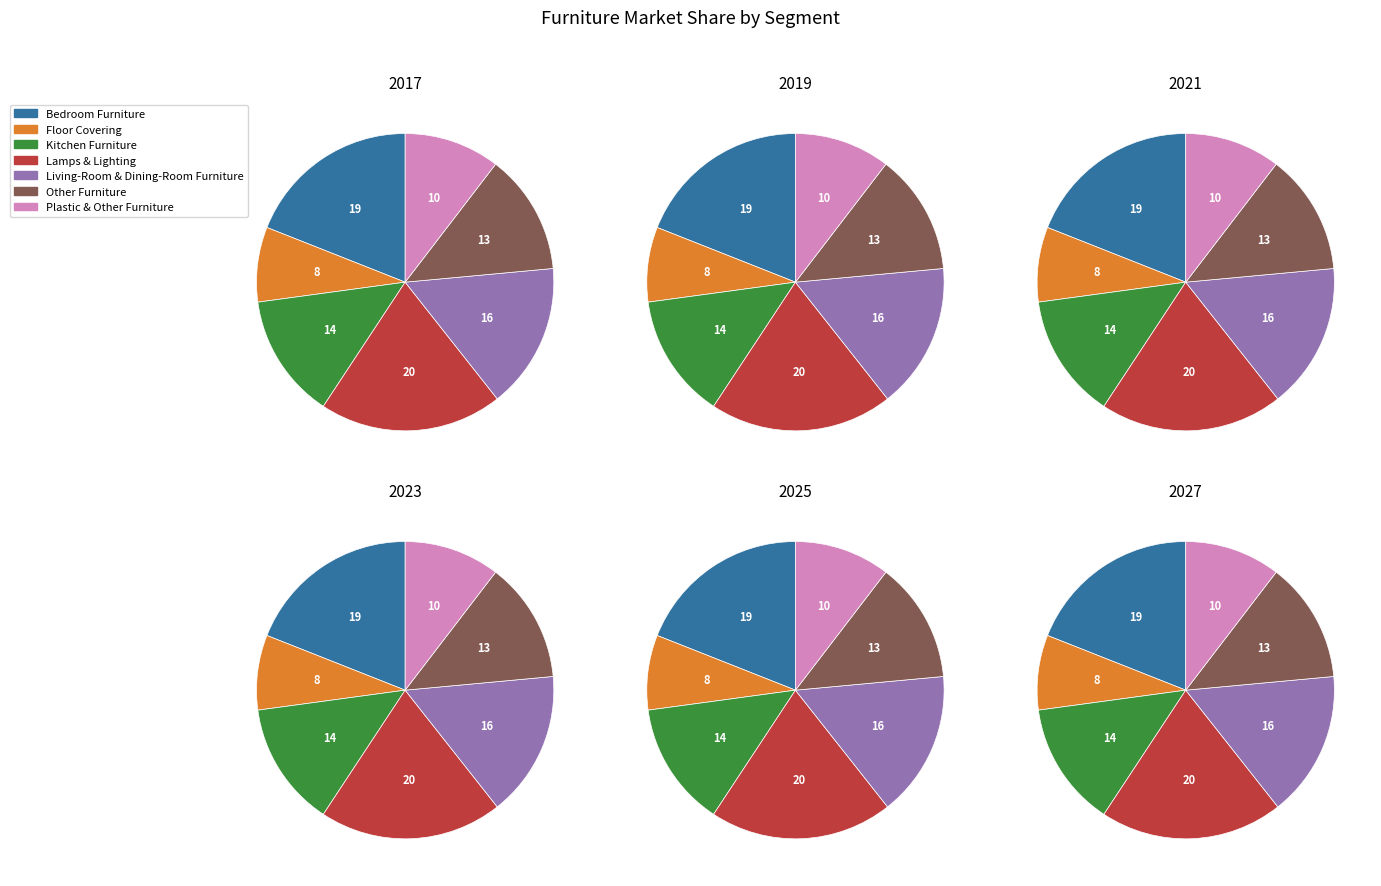

Is Lamps & Lighting the majority of the pie?

No